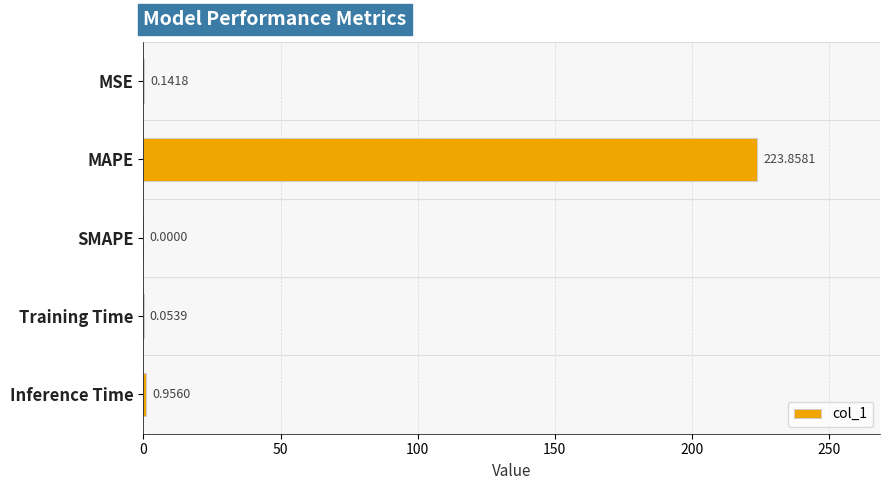

Where is the data nearest to the value 111?

Inference Time